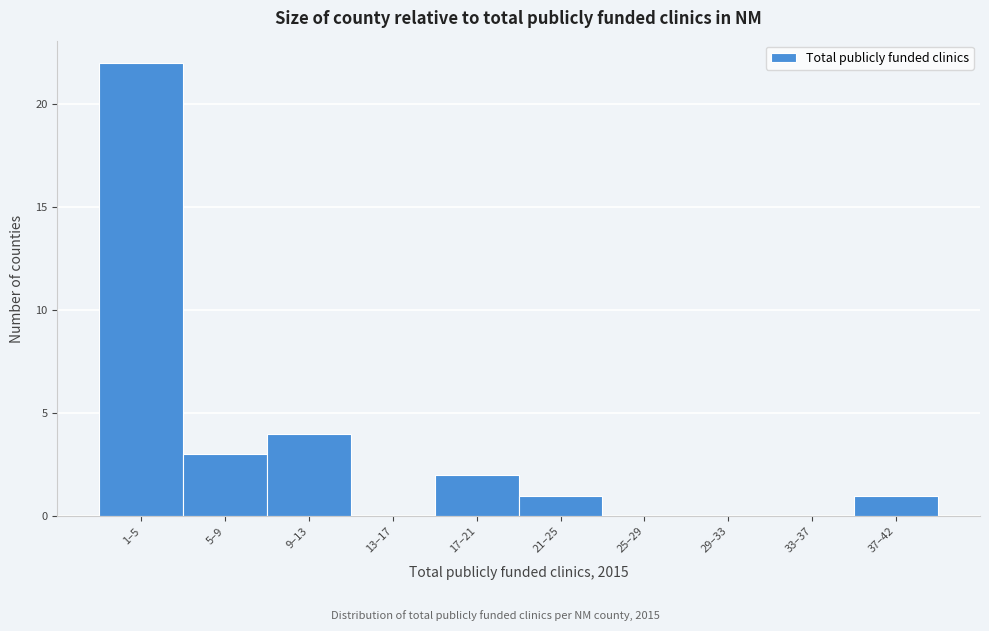

Reading left to right, extract all data points from this chart.

1–5=22	5–9=3	9–13=4	13–17=0	17–21=2	21–25=1	25–29=0	29–33=0	33–37=0	37–42=1